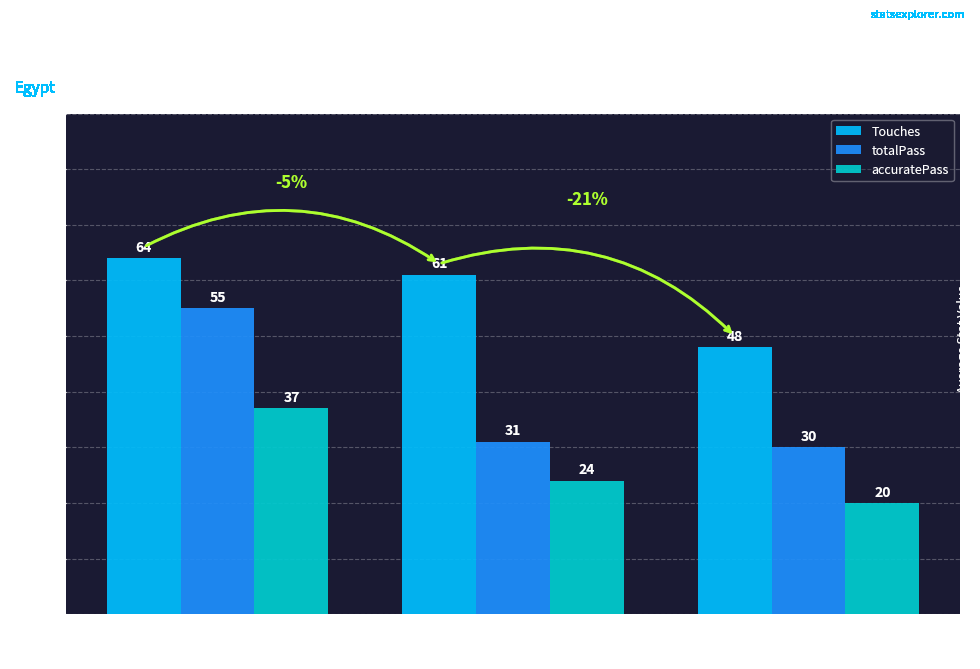

What is the difference between the accuratePass values at Ahmed Meteb
(keyPass=1) and Islam Mohareb
(keyPass=1)?

13